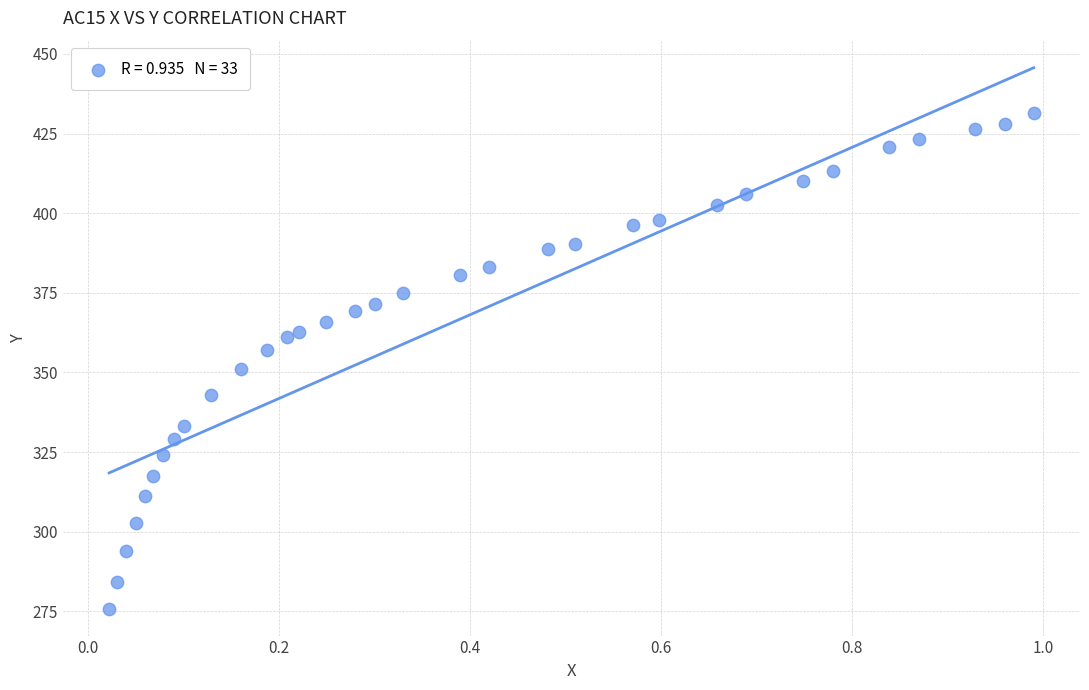

What is the range of X values (max minus min)?

1.0